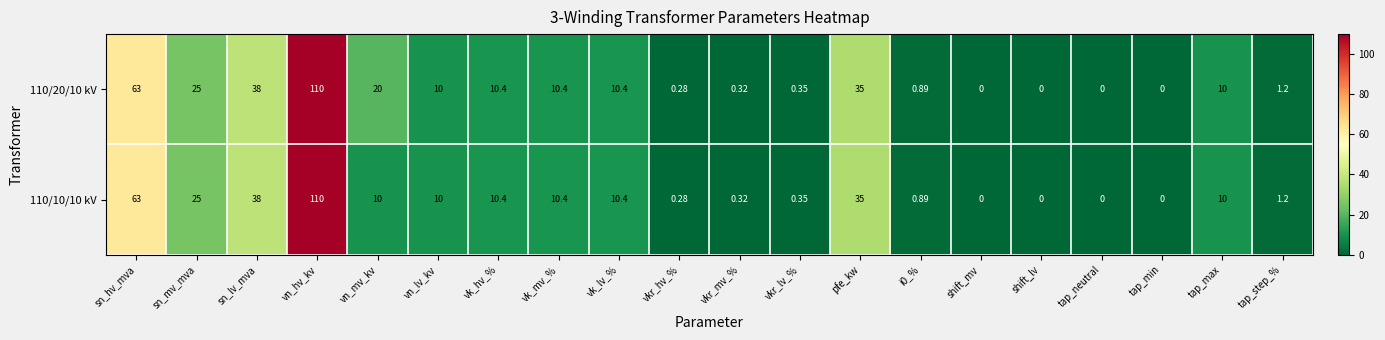

At which label is 110/20/10 kV closest to 55?

sn_hv_mva